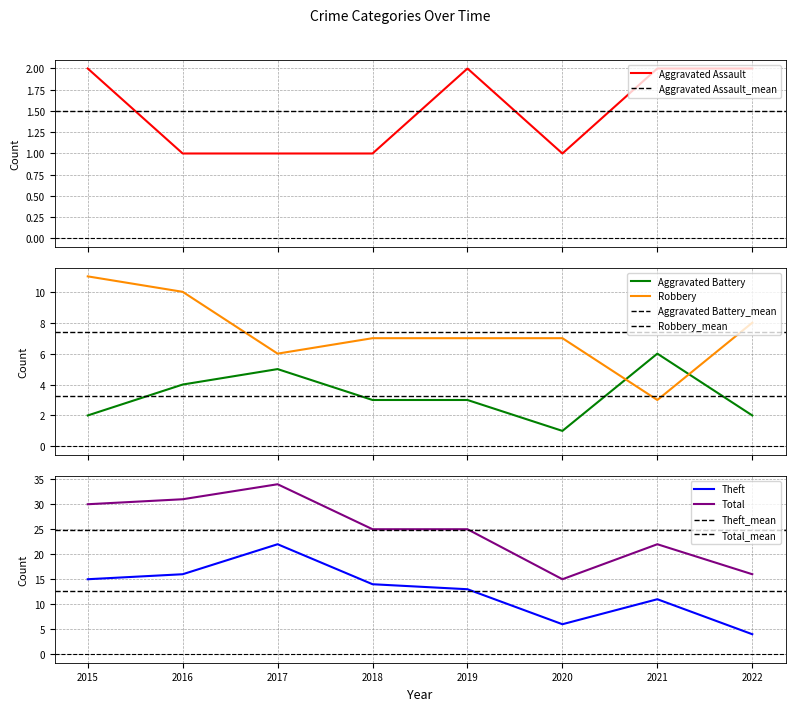

What is the difference between the Total values at 2020 and 2019?

10